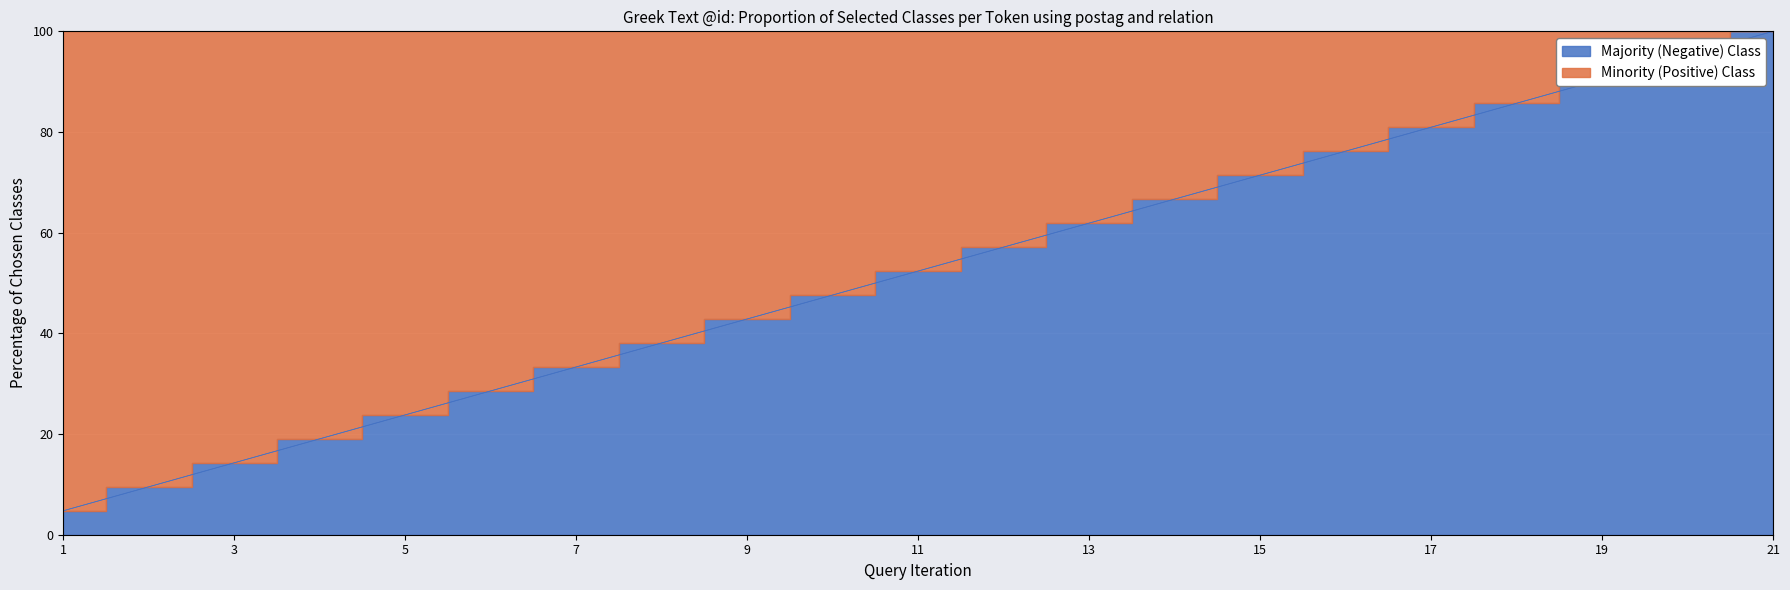

What is the sum of all values?

1100.0